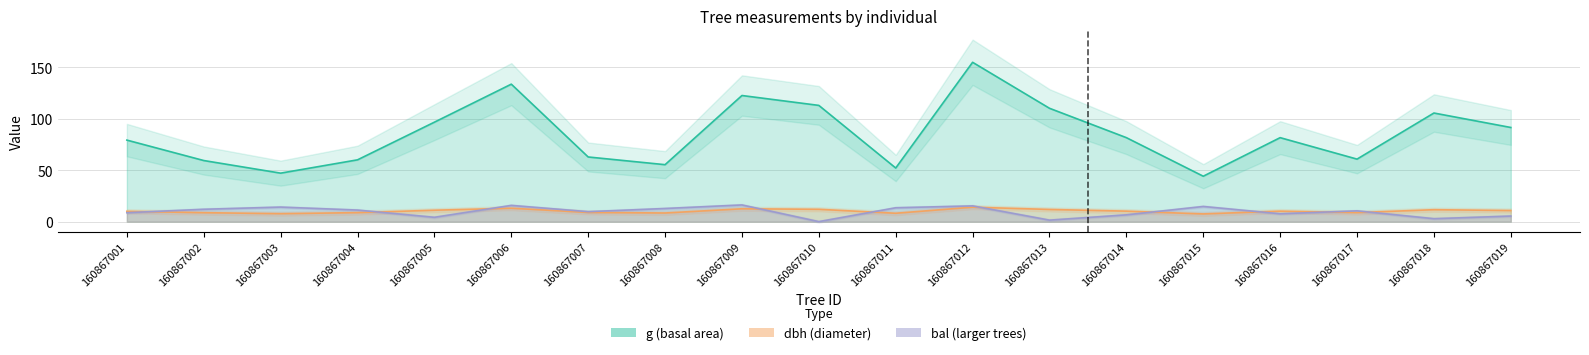

How many data points does each series have?

19